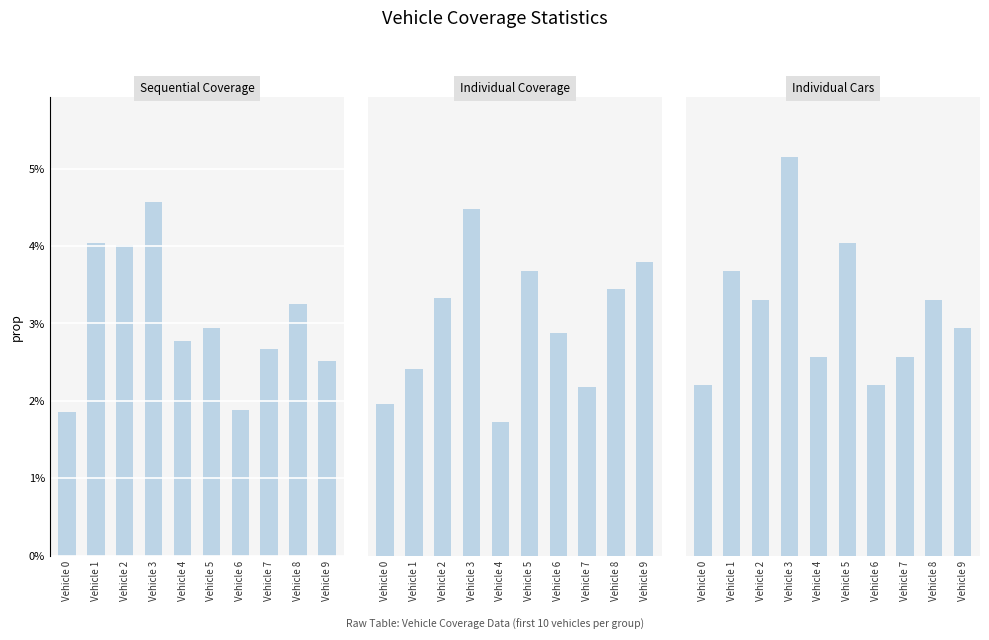

How many values in the Individual Coverage series exceed 3?

5